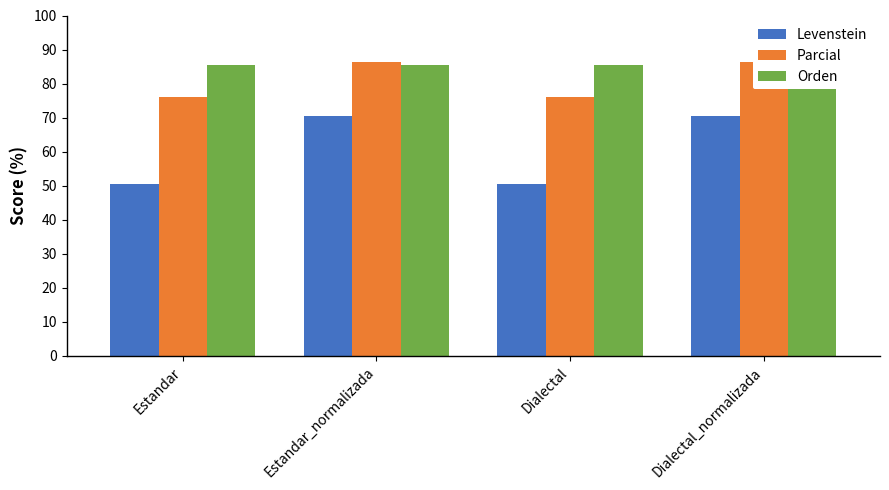

Read the Parcial value at Dialectal_normalizada.

86.4